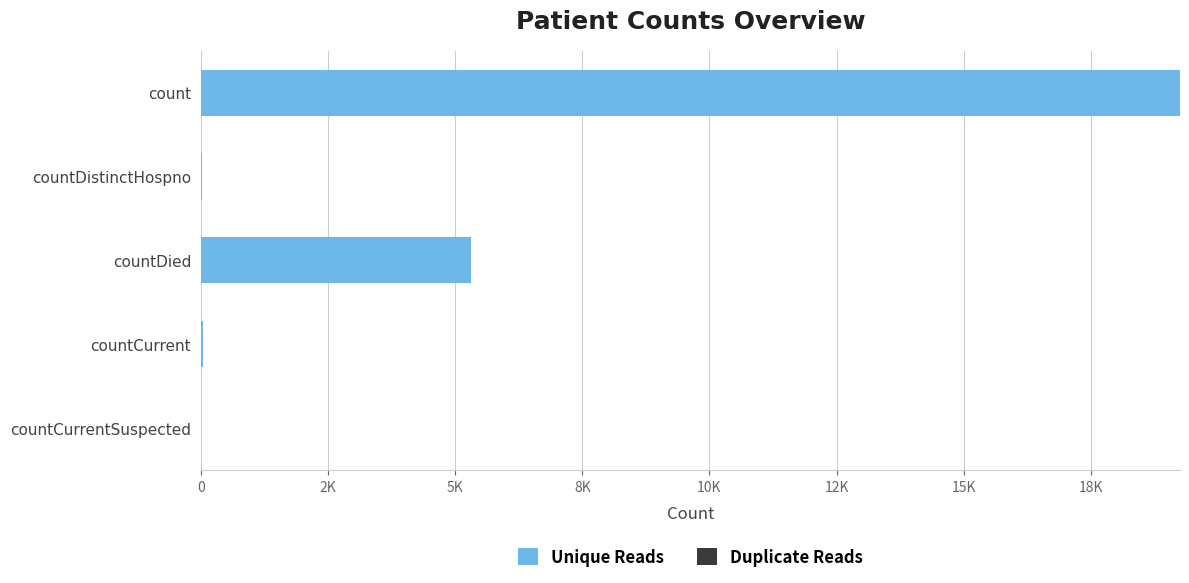

How many categories are shown in the chart?

5